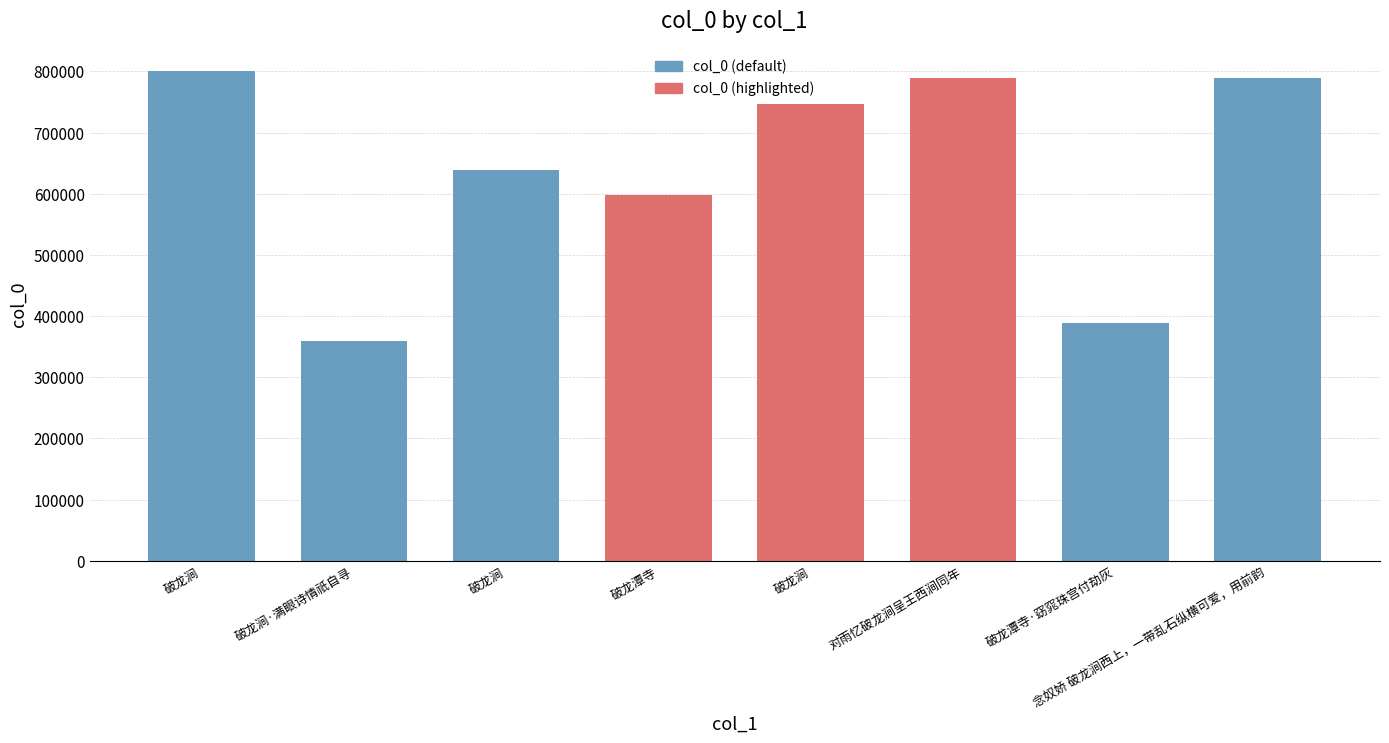

Reading left to right, list all the values displayed in this chart.

破龙涧=800133	破龙涧·满眼诗情祇自寻=359825	破龙涧=639279	破龙潭寺=598398	破龙涧=745876	对雨忆破龙涧呈王西涧同年=789850	破龙潭寺·窈窕珠宫付劫灰=387999	念奴娇 破龙涧西上，一带乱石纵横可爱，用前韵=789211